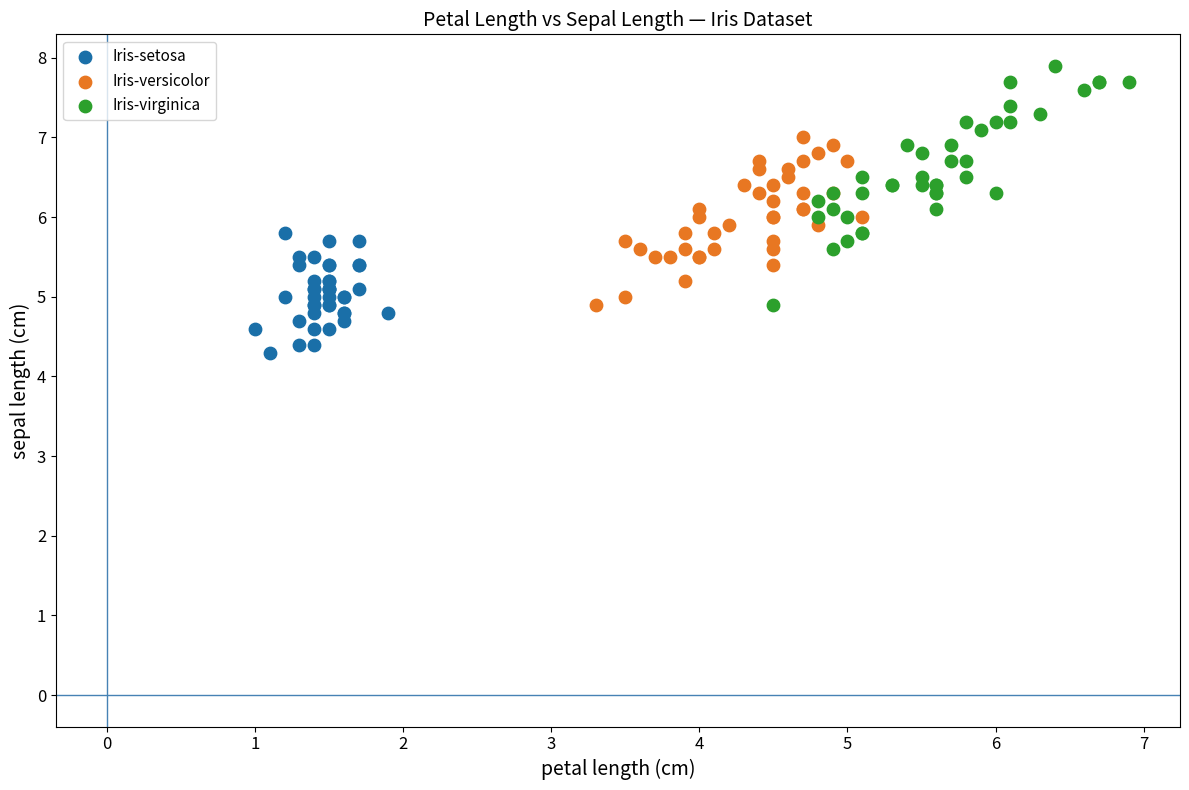

Which series reaches the maximum Y coordinate?

Iris-virginica